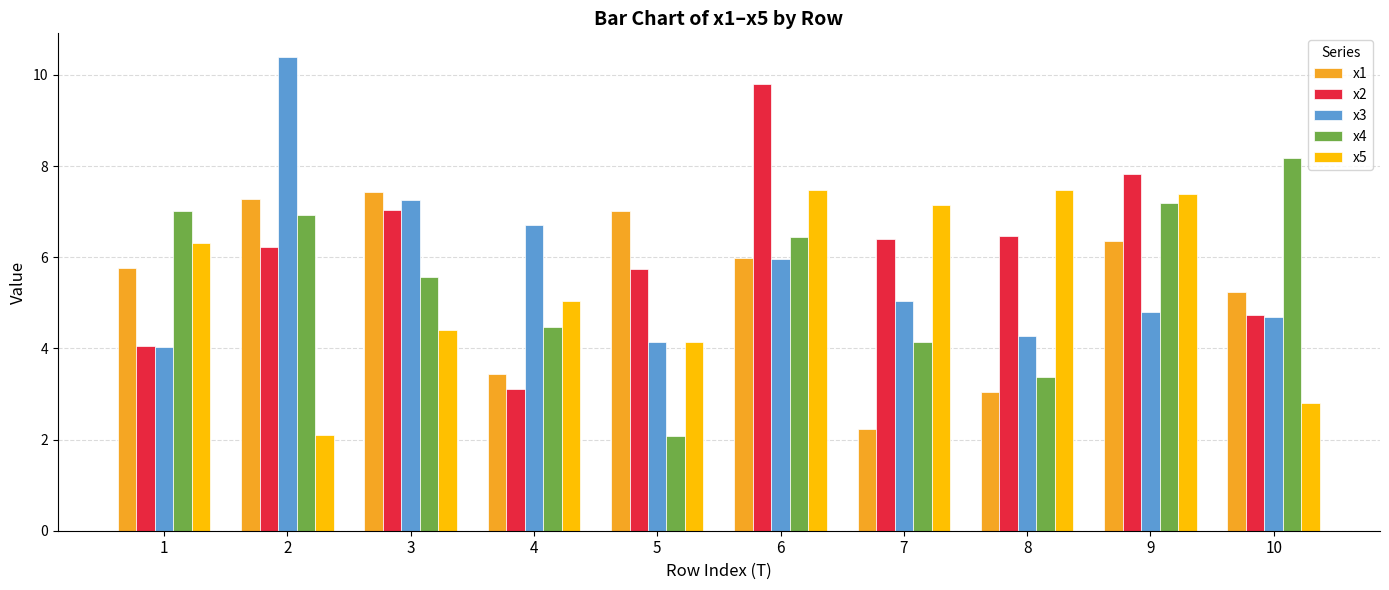

Which category has the lowest value in the x3 series?

1